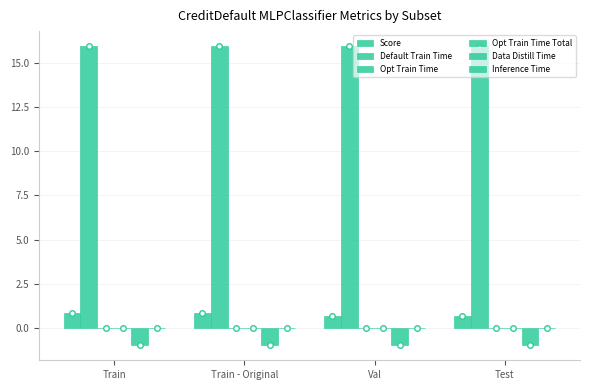

At how many categories does at least one series exceed 4?

4